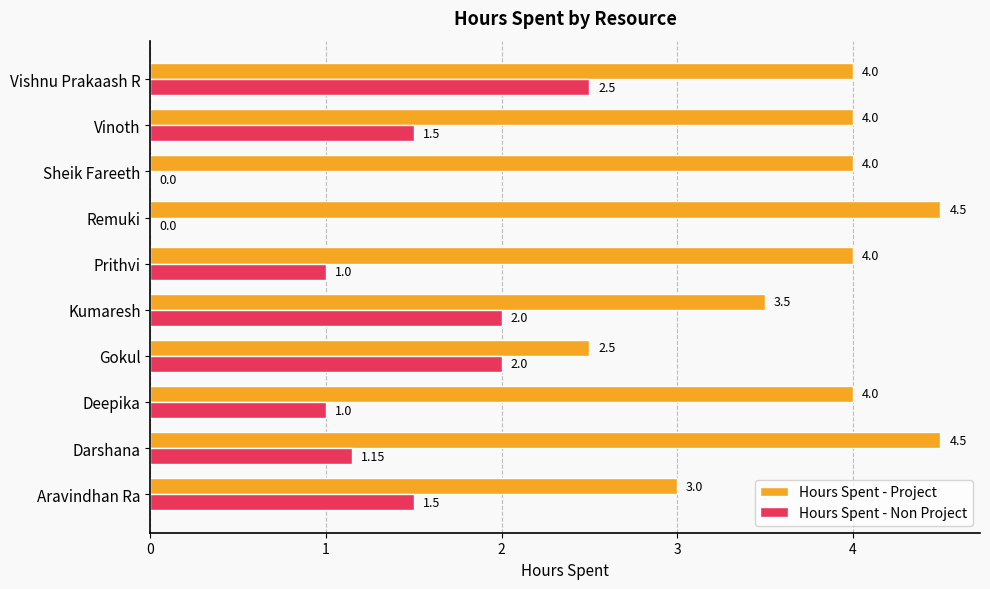

Which series has the largest total across all categories?

Hours Spent - Project